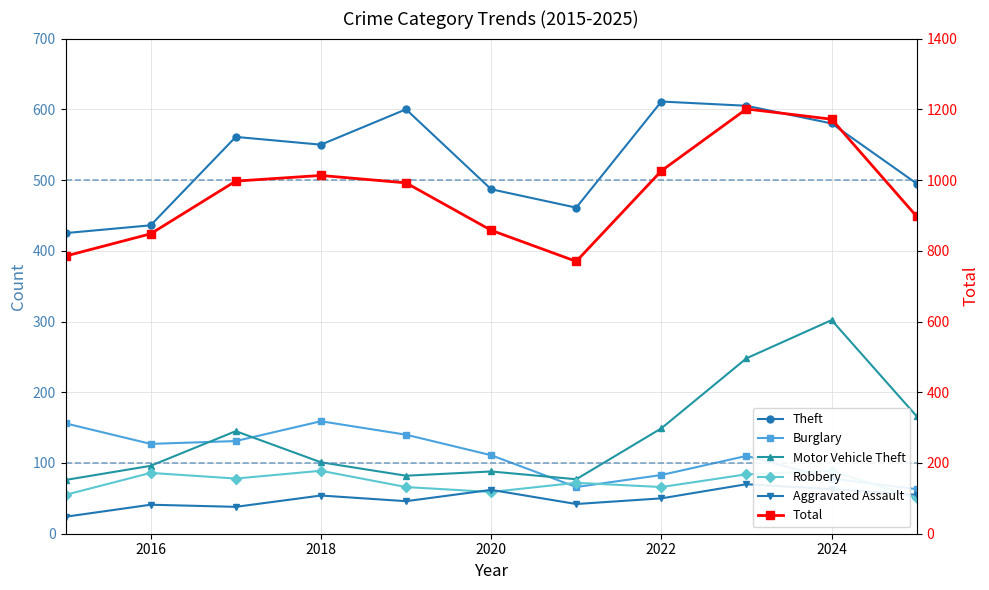

How many interior local peaks does the Burglary series have?

2